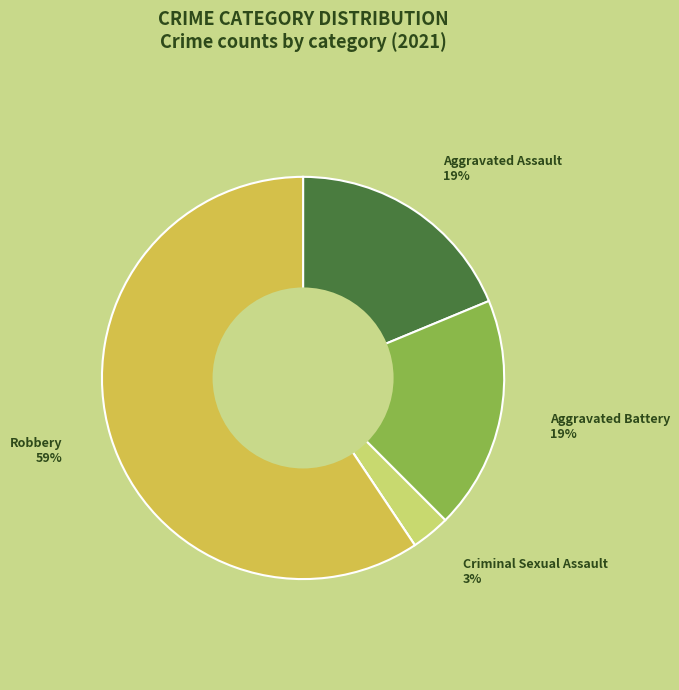

To the nearest percent, what is the difference between the largest and smallest slice percentages?

59%